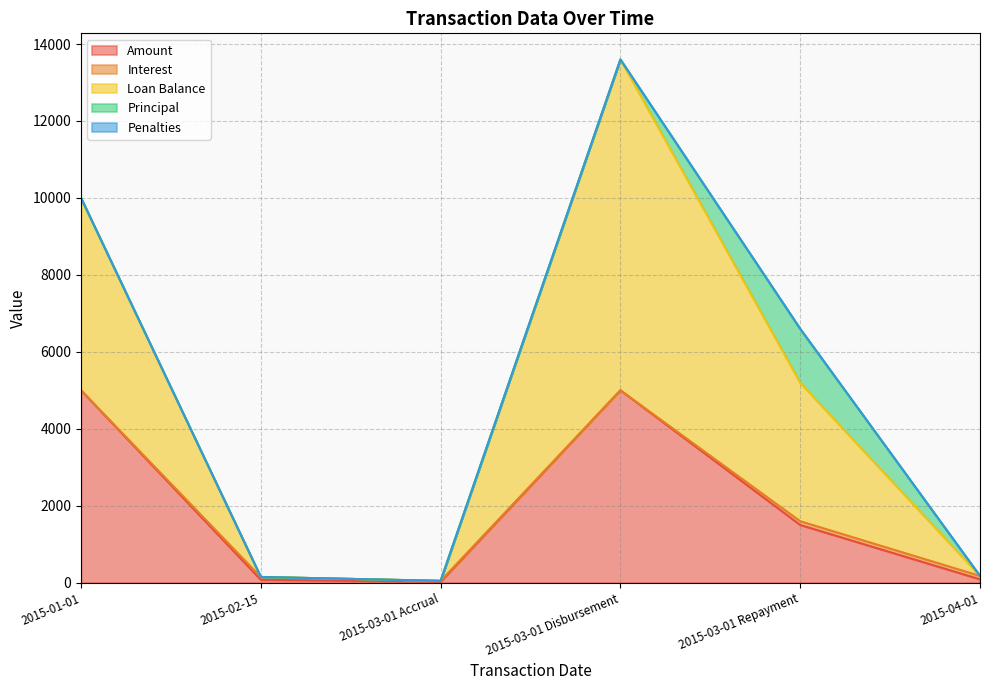

What is the highest value of the Amount series?

5000.0